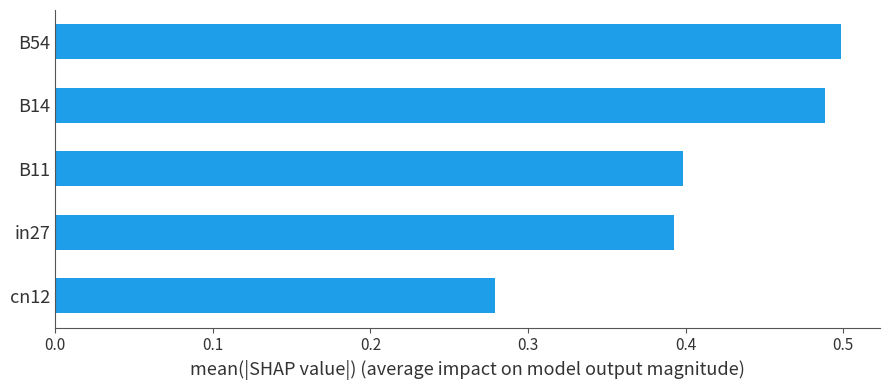

Which label corresponds to the smallest value in the chart?

cn12